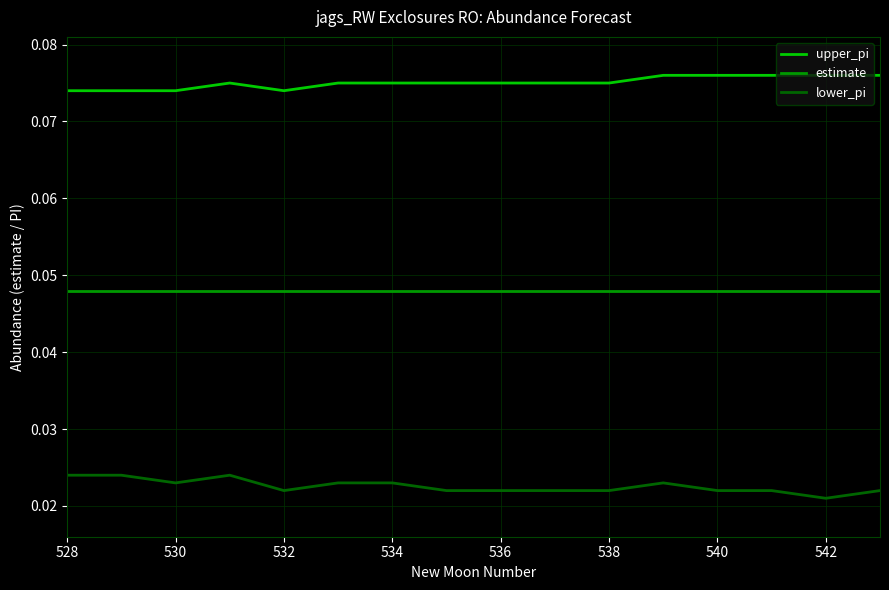

Rank the series by their maximum value, from highest to lowest.

upper_pi, estimate, lower_pi